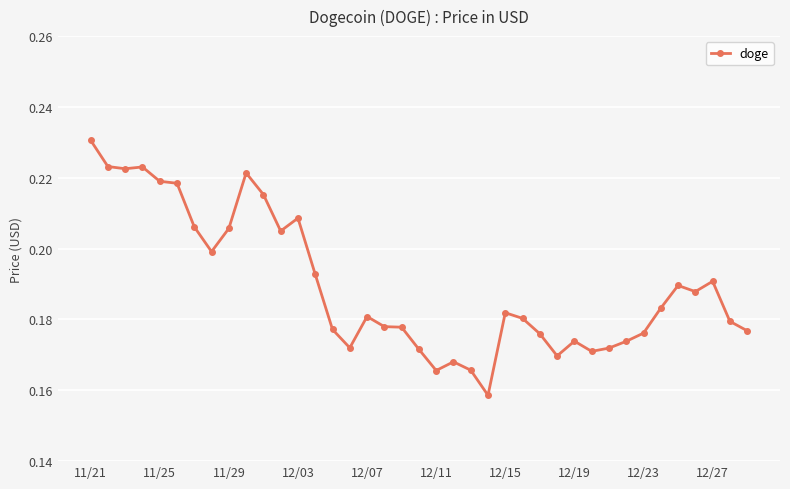

True or false: there are more than 1 points higher than both neighbors.

True